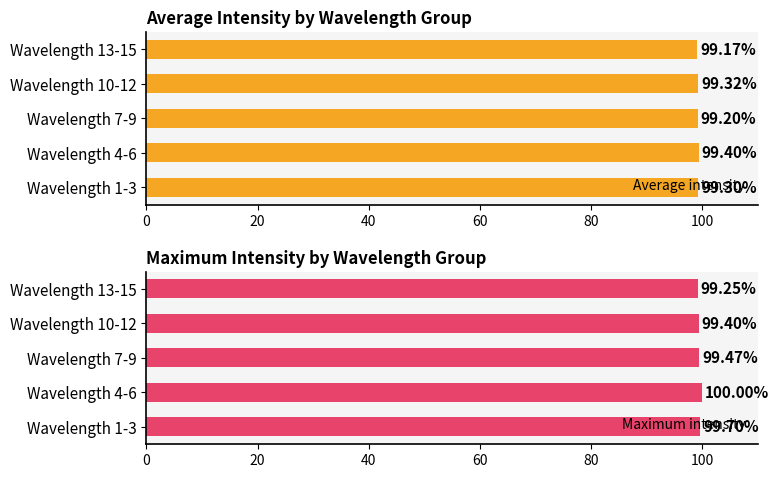

What is the smallest value displayed?

99.2